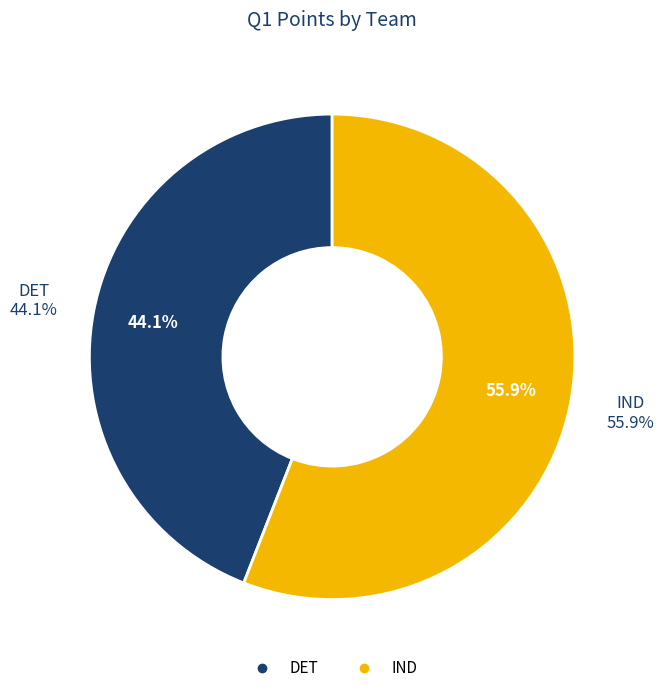

How many slices are in this pie chart?

2